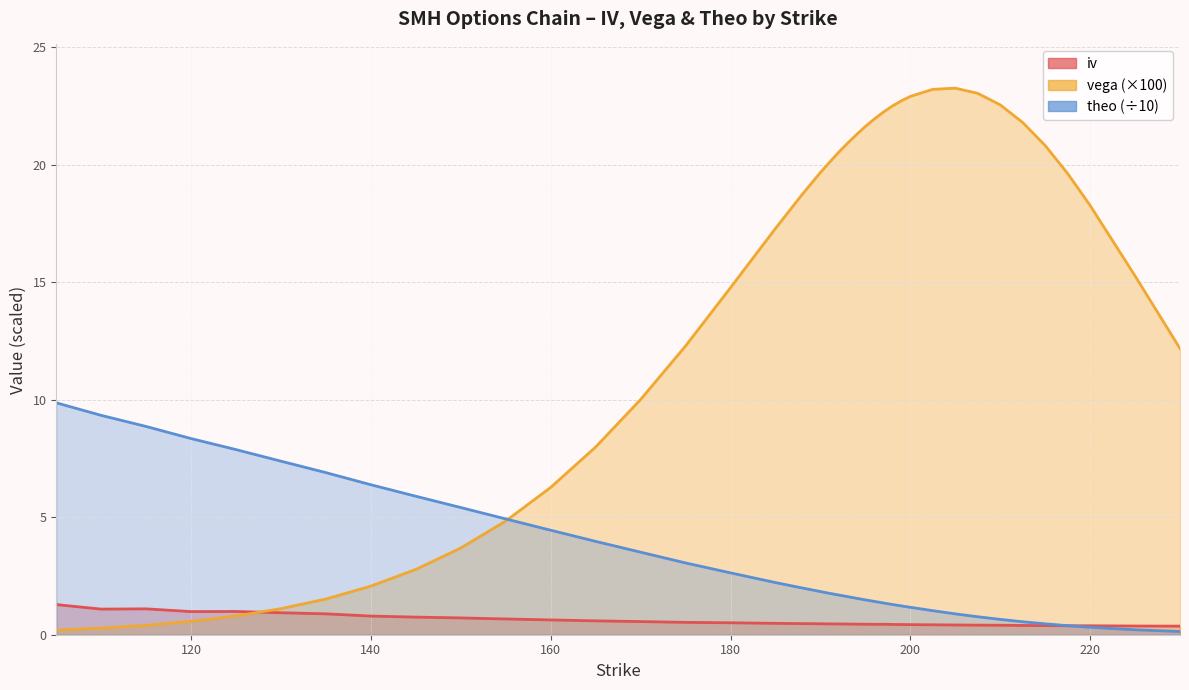

What are all the series names shown in the legend?

iv, vega, theo